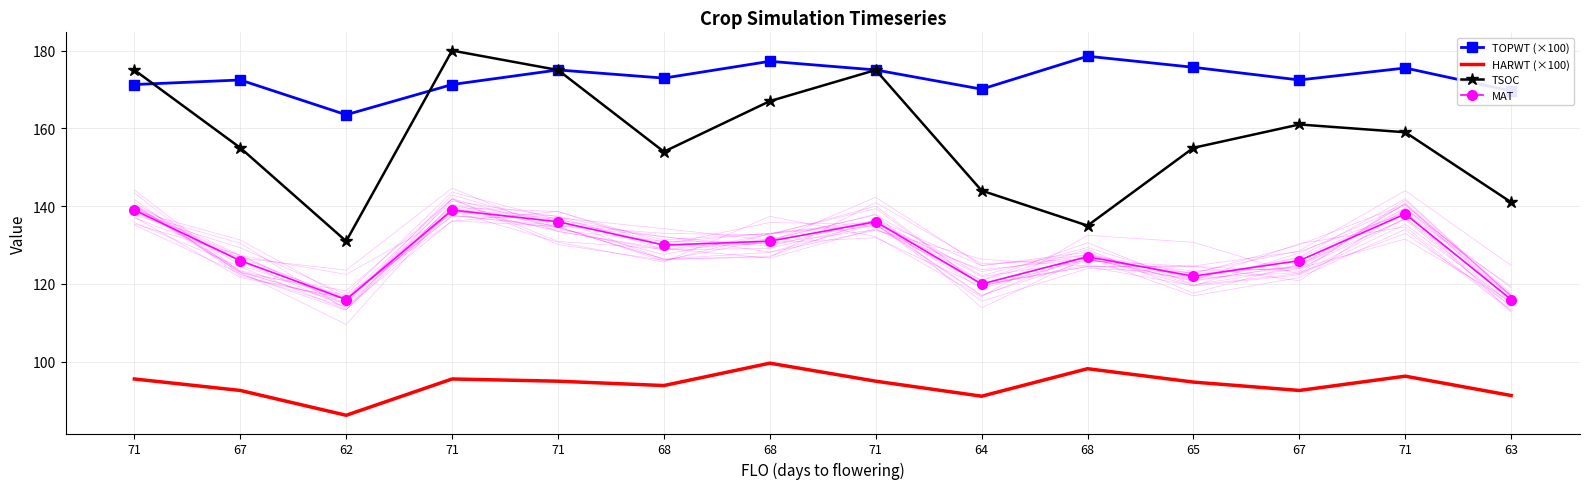

True or false: TOPWT (×100) has a value of 172.9 at 68.

True